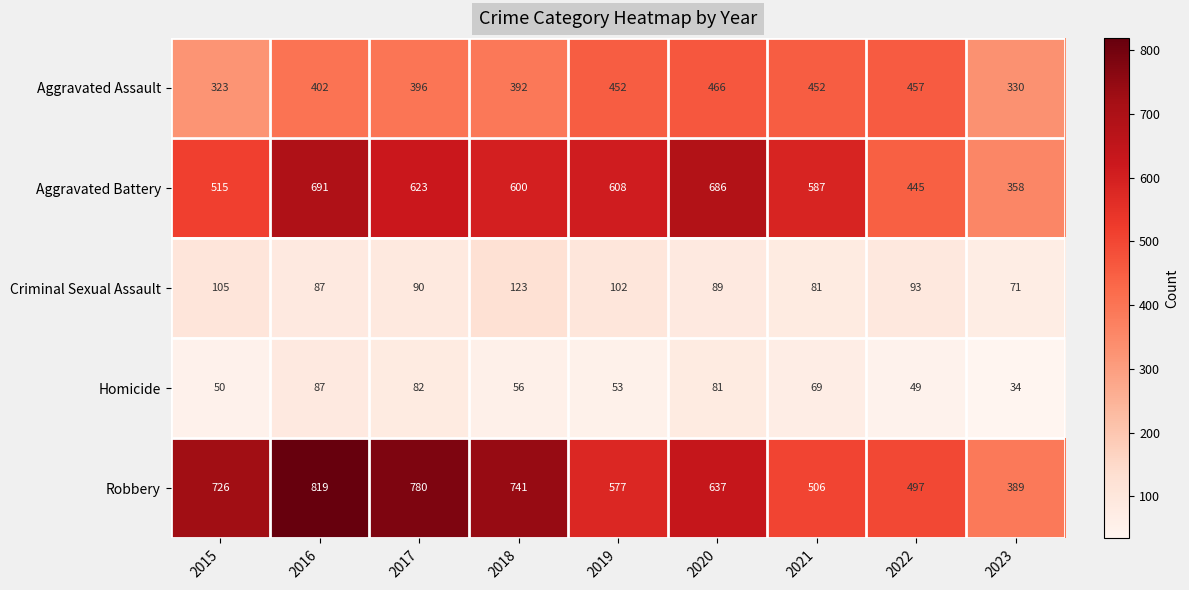

At which category is the sum across all series the highest?

2016